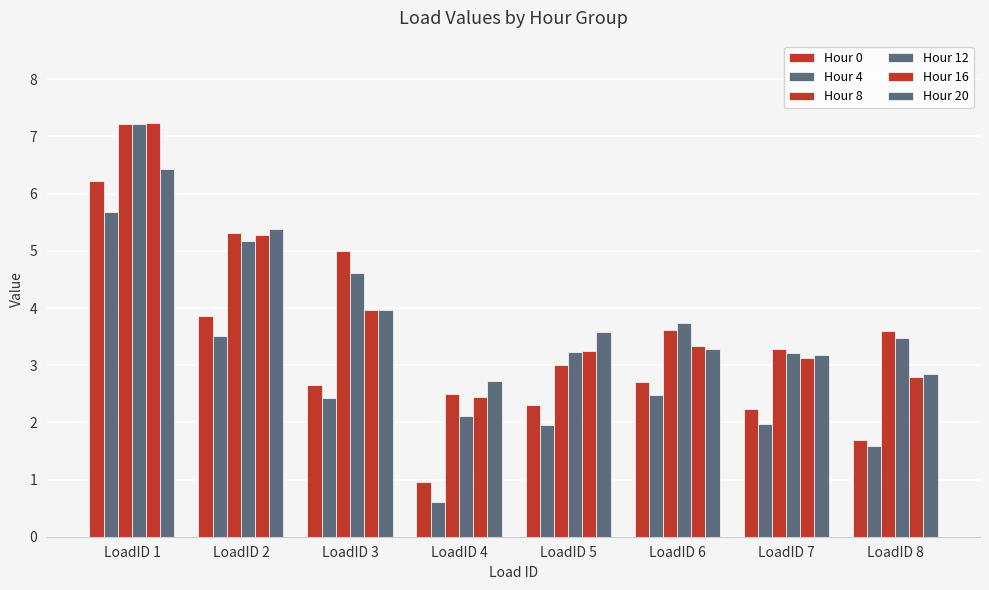

Which category has the lowest value in the Hour 20 series?

LoadID 4